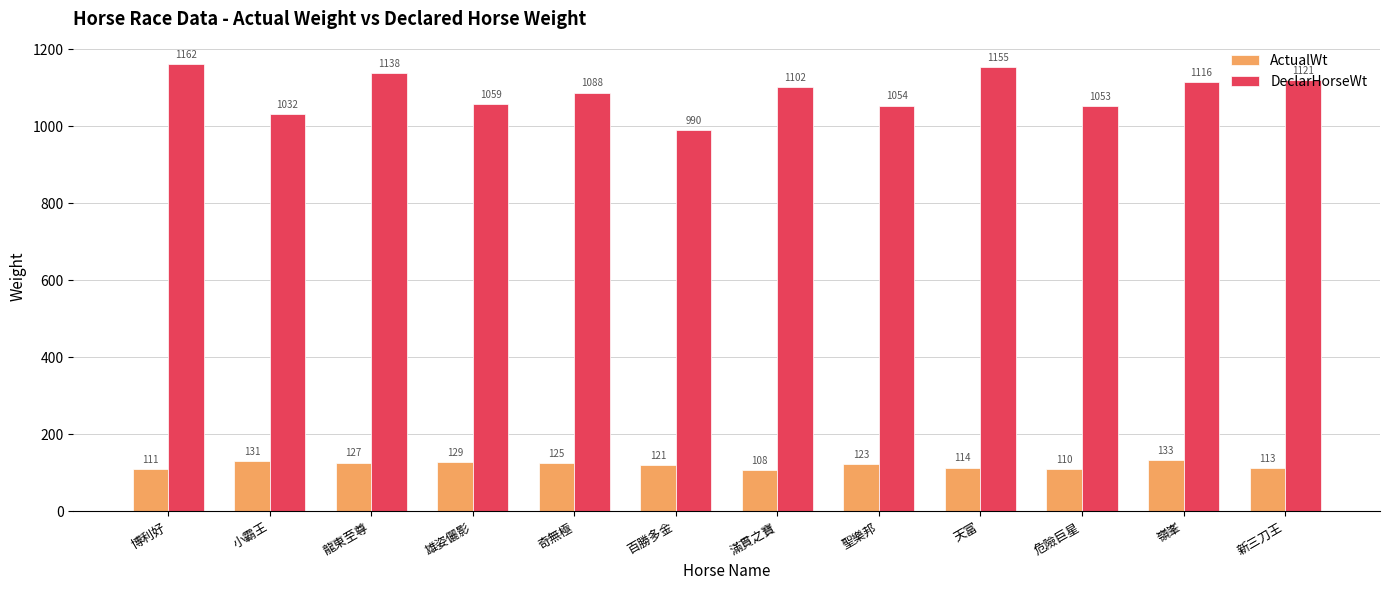

What is the value of the ActualWt bar at the 8th from the left?

123